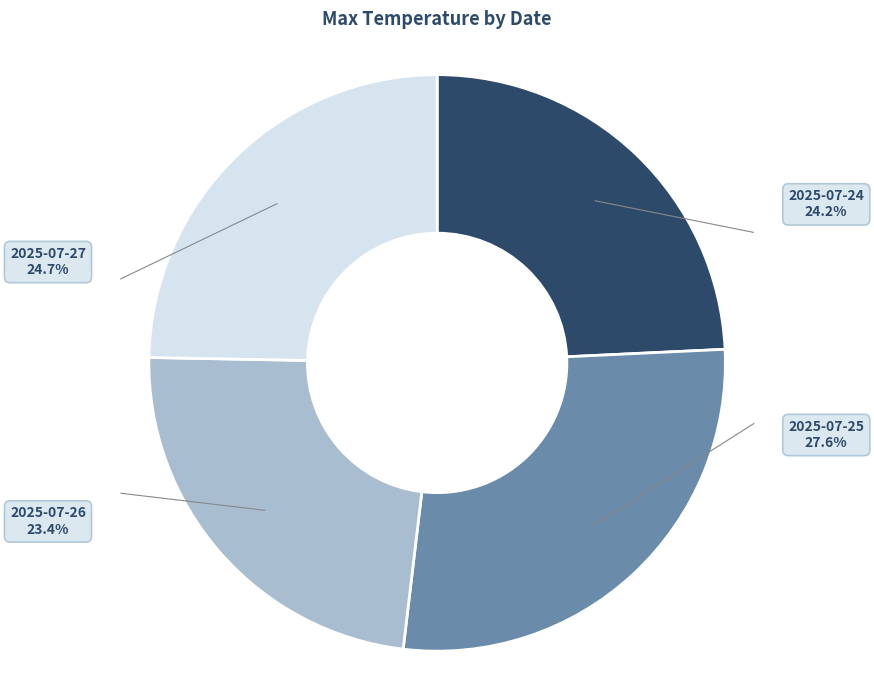

Does 2025-07-24 represent more than half of the total?

No